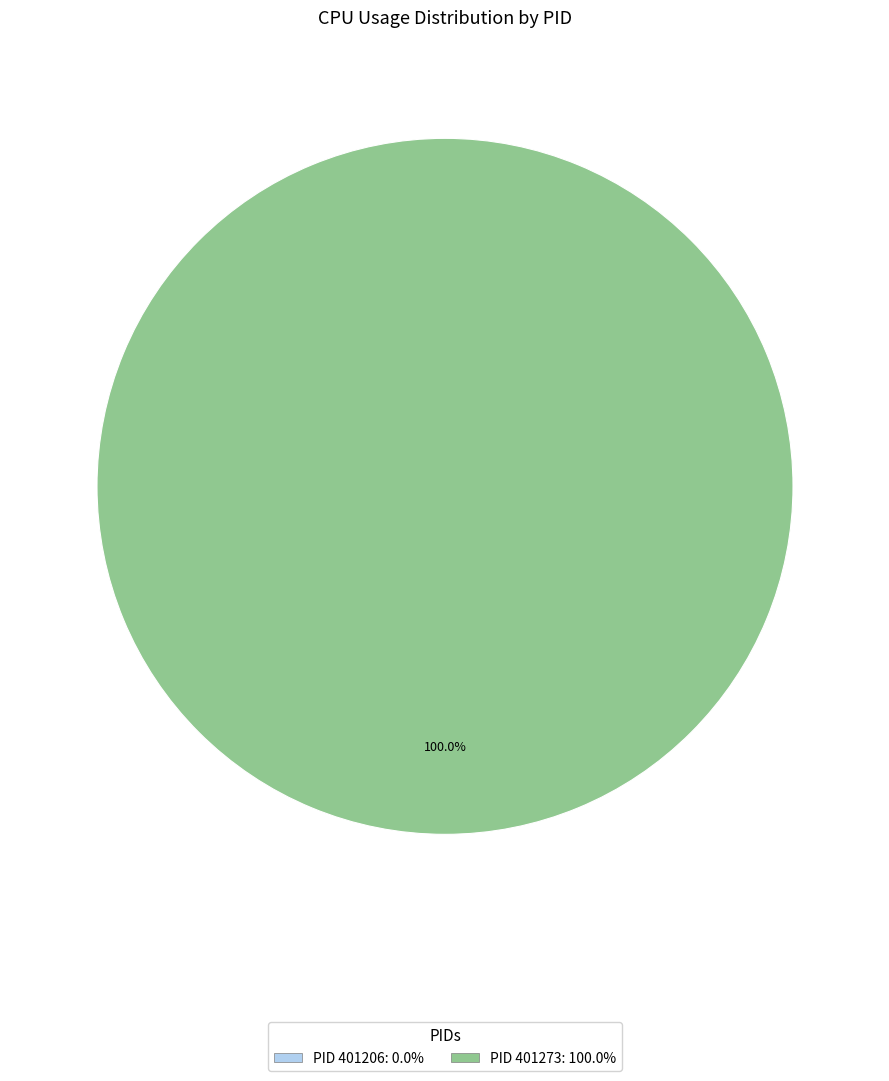

How many slices are in this pie chart?

2